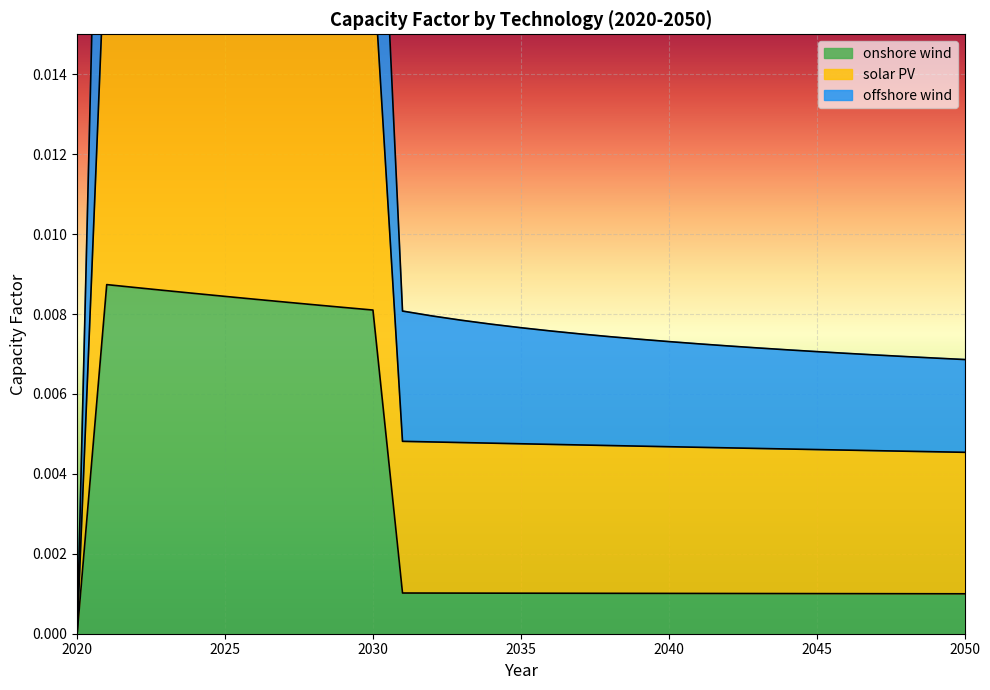

What are all the series names shown in the legend?

onshore wind, solar PV, offshore wind